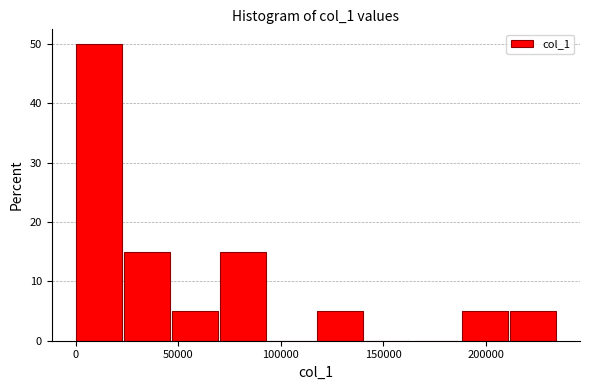

Reading left to right, transcribe this chart: for each bar, give the range it covers on the x-axis and its height. Neither the bar edges nor the heights are printed on the chart, so give them approximately, as read against the axes.

0 to 25000: 50
25000 to 45000: 15
45000 to 70000: 5
70000 to 95000: 15
95000 to 120000: 0
120000 to 140000: 5
140000 to 165000: 0
165000 to 190000: 0
190000 to 210000: 5
210000 to 235000: 5